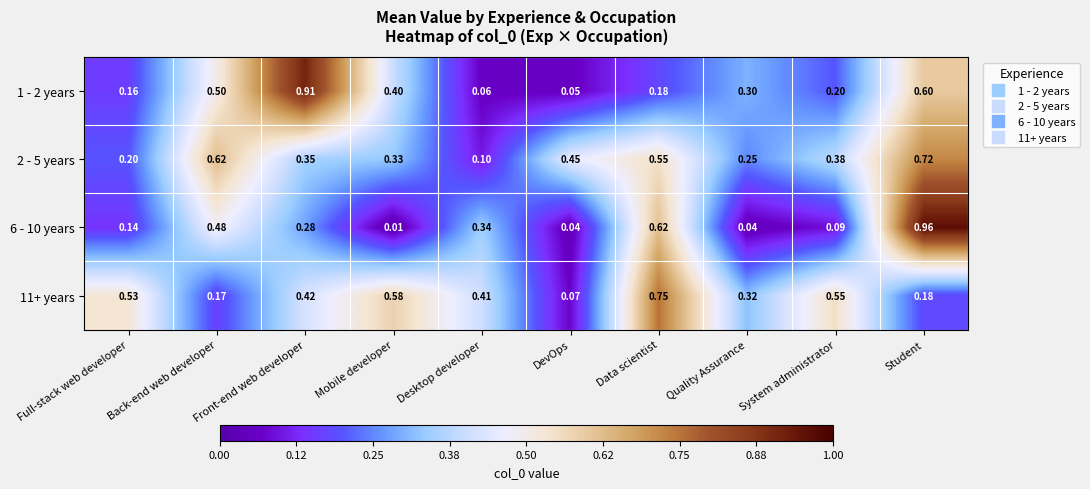

At which label is 2 - 5 years closest to 0?

Desktop developer